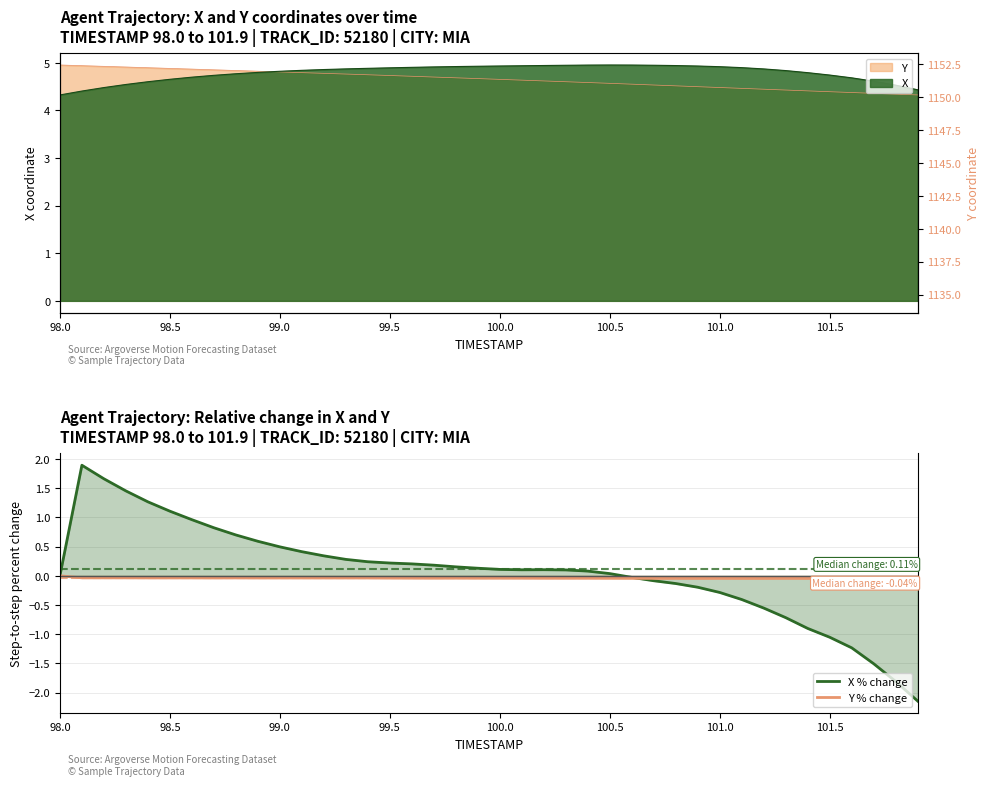

True or false: Y % change has more than 0 points higher than both neighbors.

True